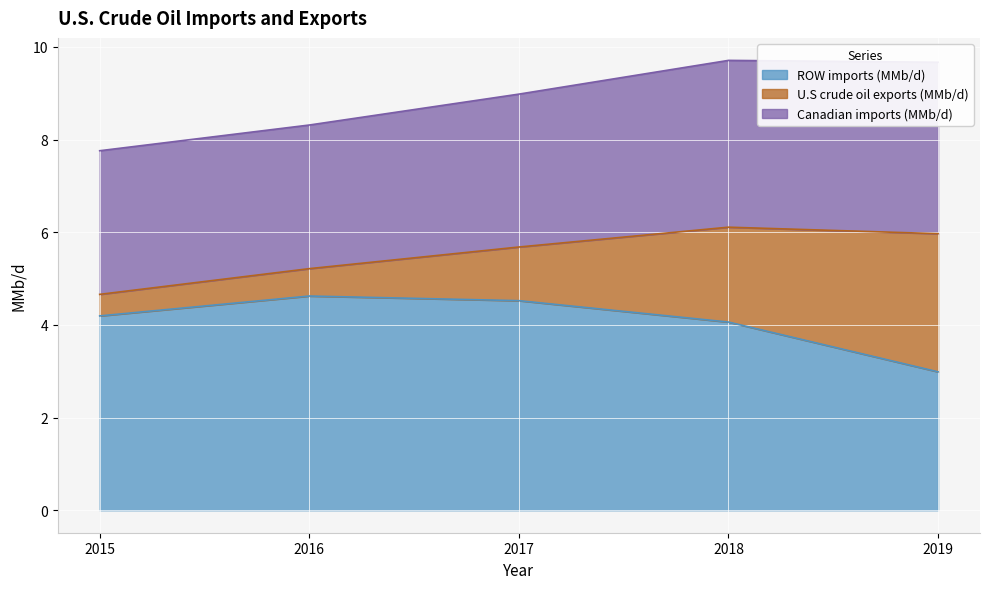

What is the value of the U.S crude oil exports (MMb/d) point at the 4th from the left?

2.0